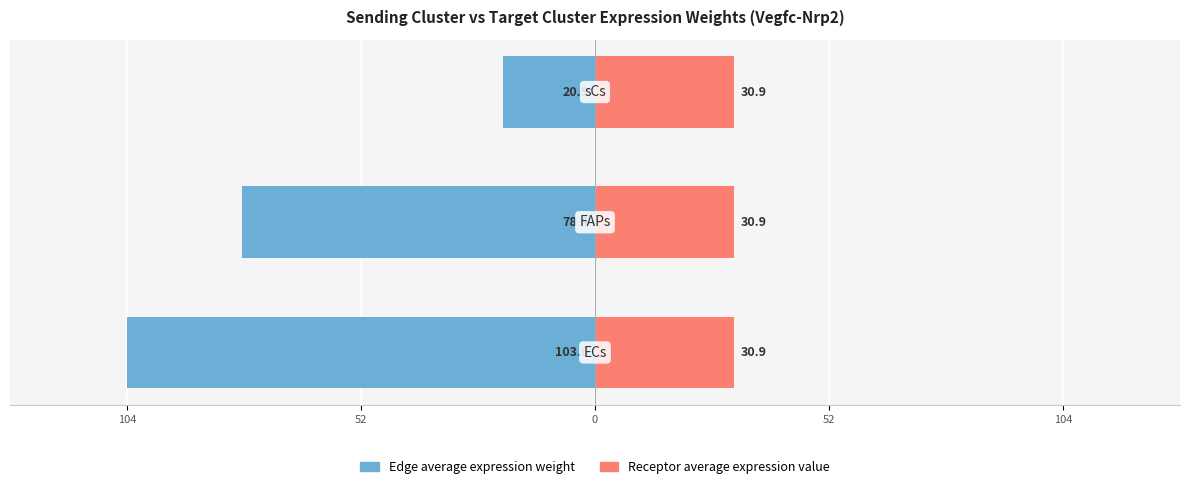

What are all the series names shown in the legend?

Edge average expression weight, Receptor average expression value